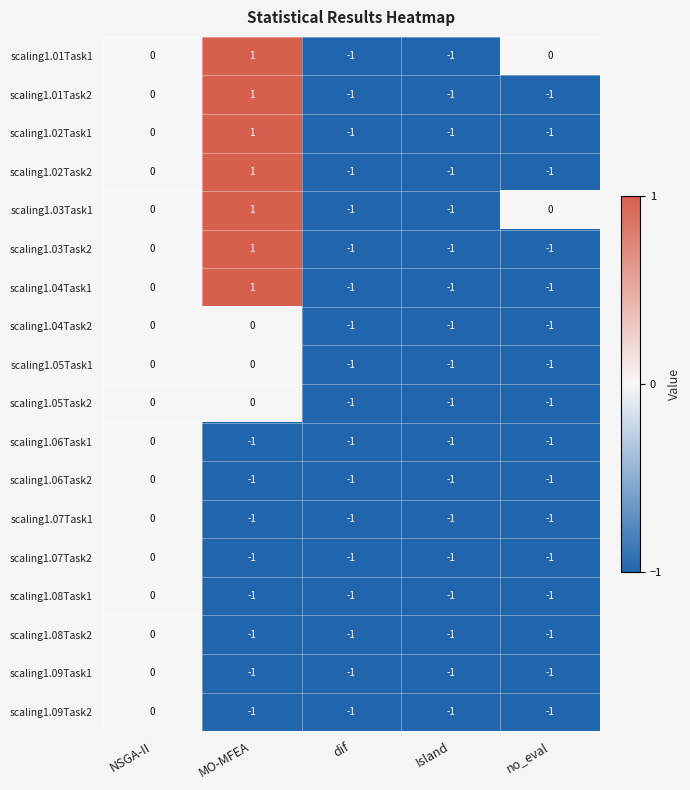

The value of scaling1.02Task2 at NSGA-II is 1. True or false?

False